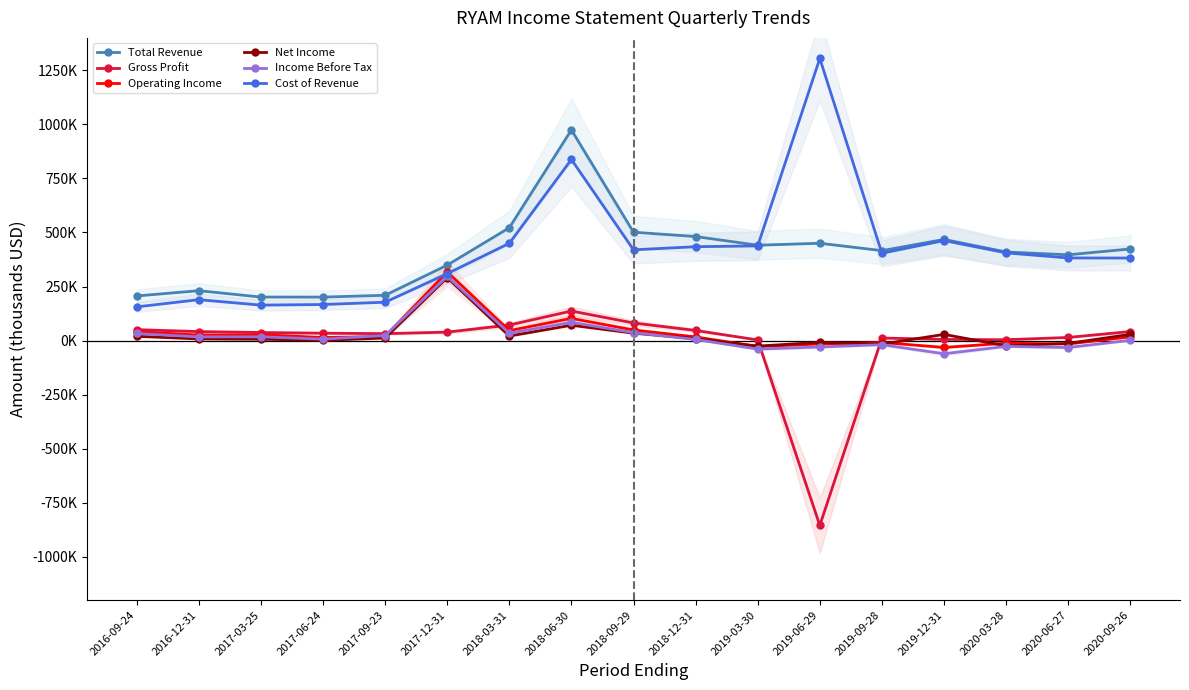

After their last crossing, which series has the higher values: Income Before Tax or Gross Profit?

Gross Profit